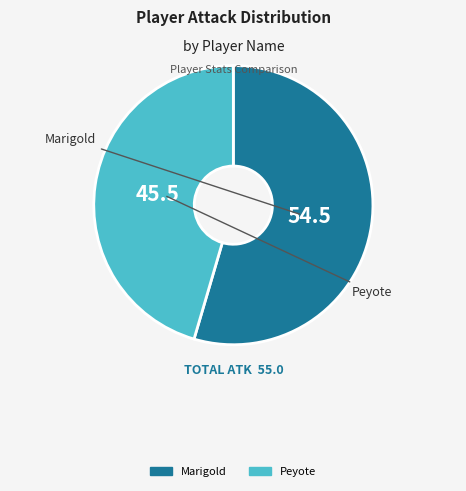

Between Marigold and Peyote, which is larger?

Marigold